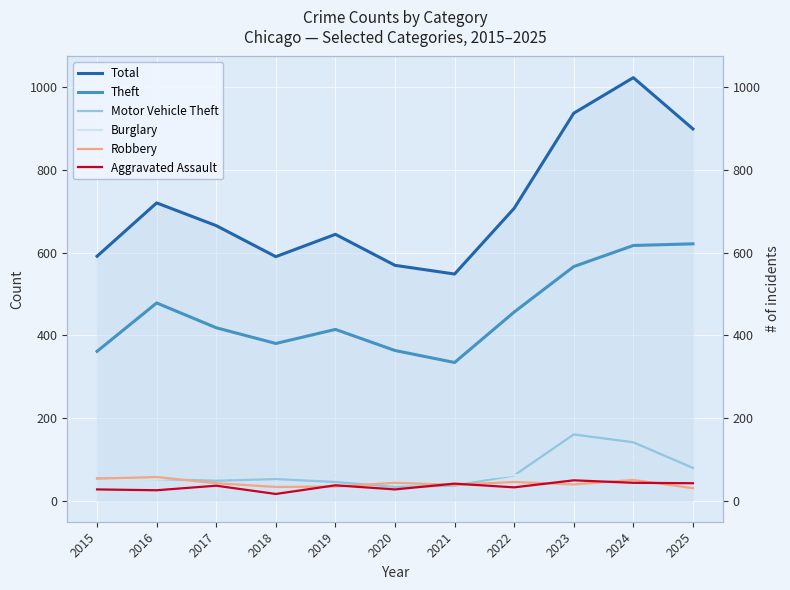

In Total, how many points are higher than both neighbors (excluding endpoints)?

3